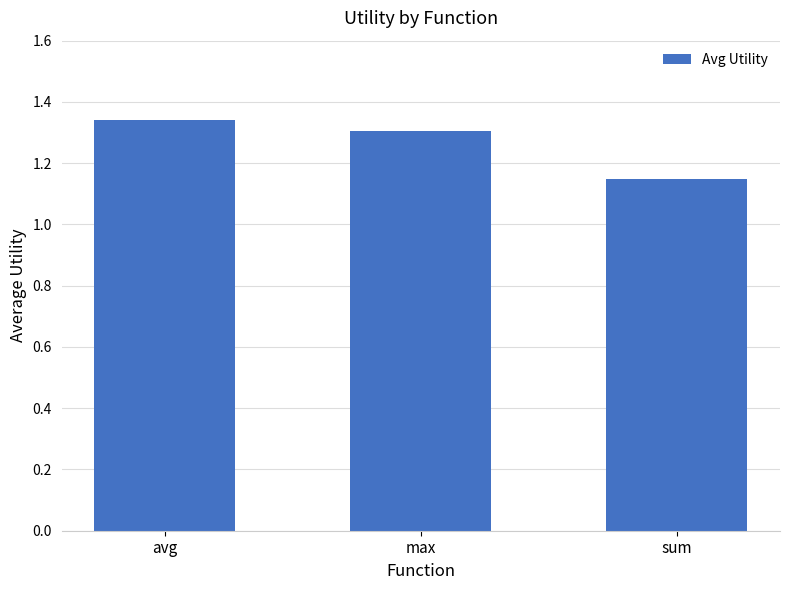

List the labels in order of value, largest first.

avg, max, sum